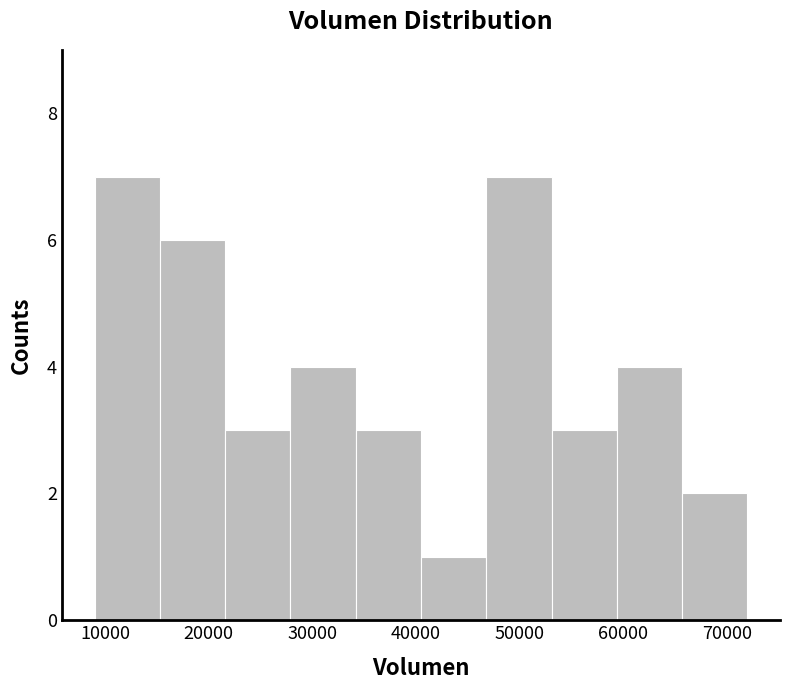

Reading left to right, list every bar in this chart as the range it spans on the x-axis followed by its height. Neither the bar edges nor the heights are printed on the chart, so give them approximately, as read against the axes.

9000 to 15300: 7
15300 to 21600: 6
21600 to 27900: 3
27900 to 34200: 4
34200 to 40500: 3
40500 to 46800: 1
46800 to 53100: 7
53100 to 59400: 3
59400 to 65700: 4
65700 to 72000: 2